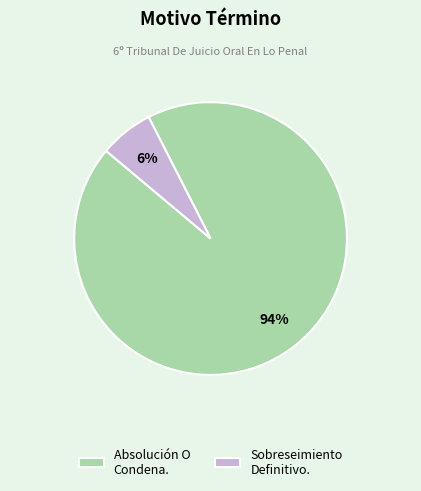

Rank the categories by value from lowest to highest.

Sobreseimiento Definitivo., Absolución O Condena.